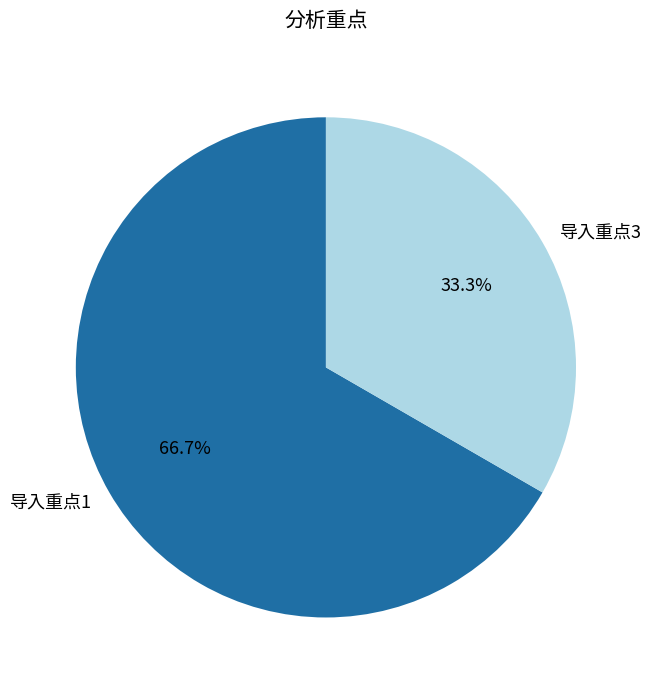

Which has a higher value, 导入重点3 or 导入重点1?

导入重点1